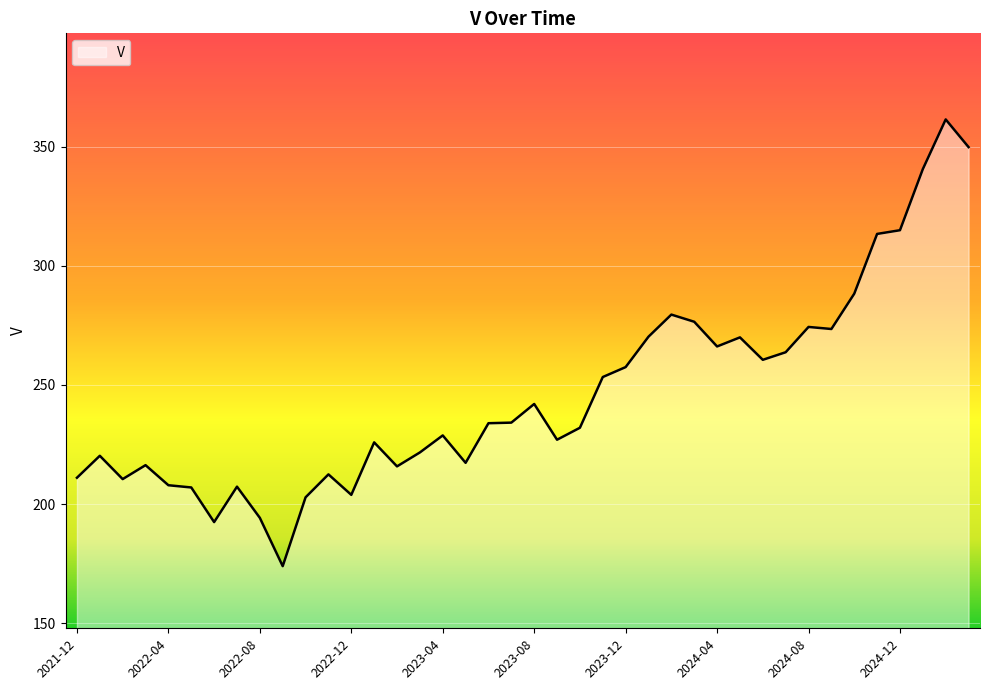

What is the maximum value shown in the chart?

361.5